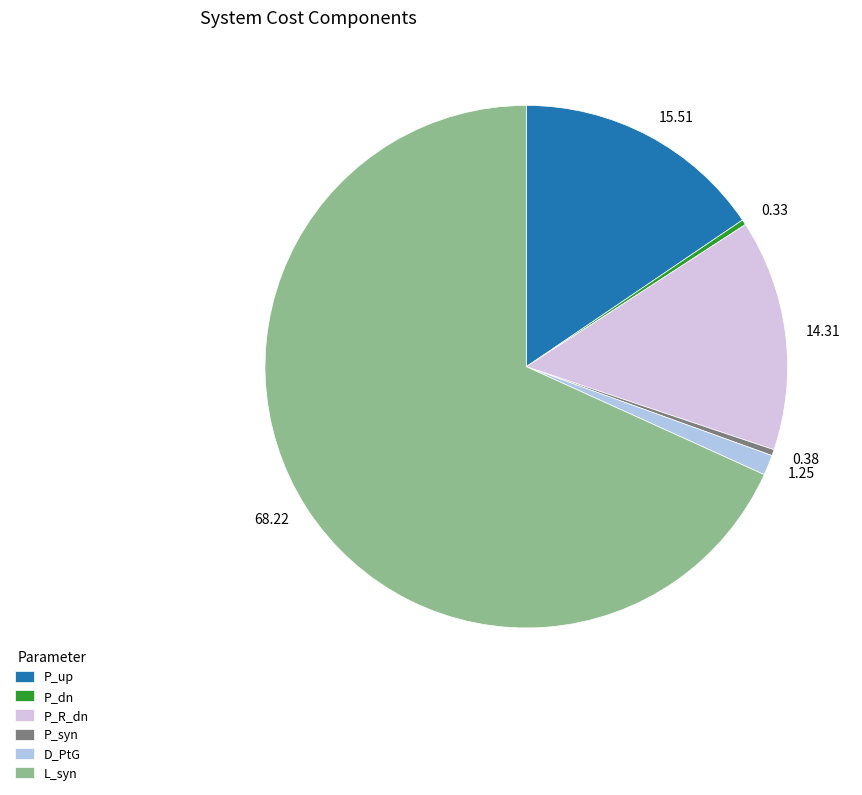

Approximately how many times larger is the value at L_syn compared to P_R_dn?

4.8